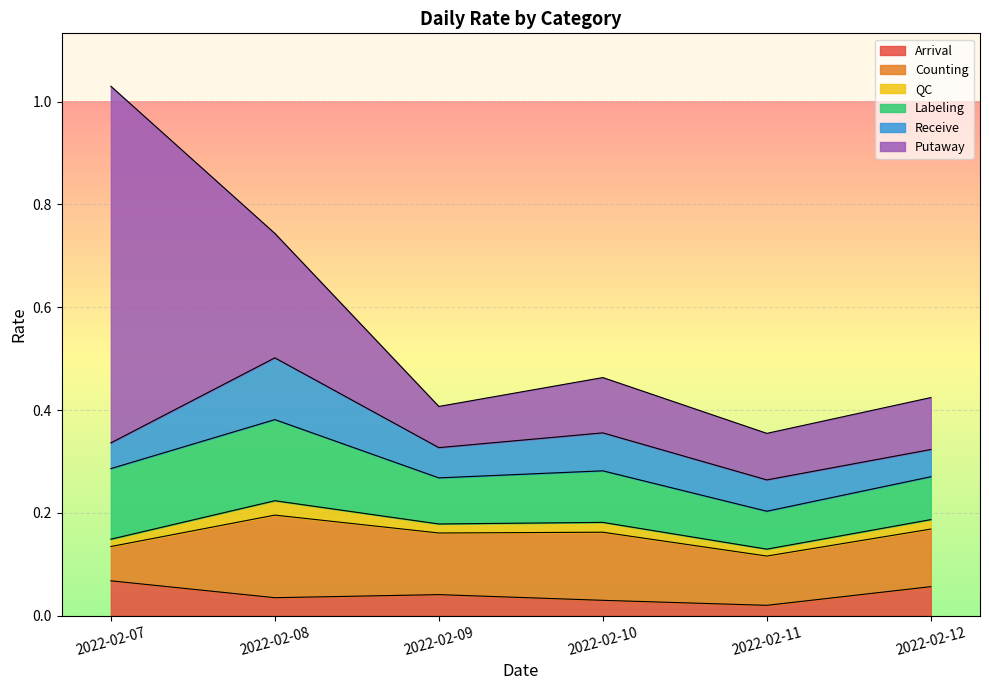

Between 2022-02-09 and 2022-02-12, which series saw the biggest shift?

Putaway